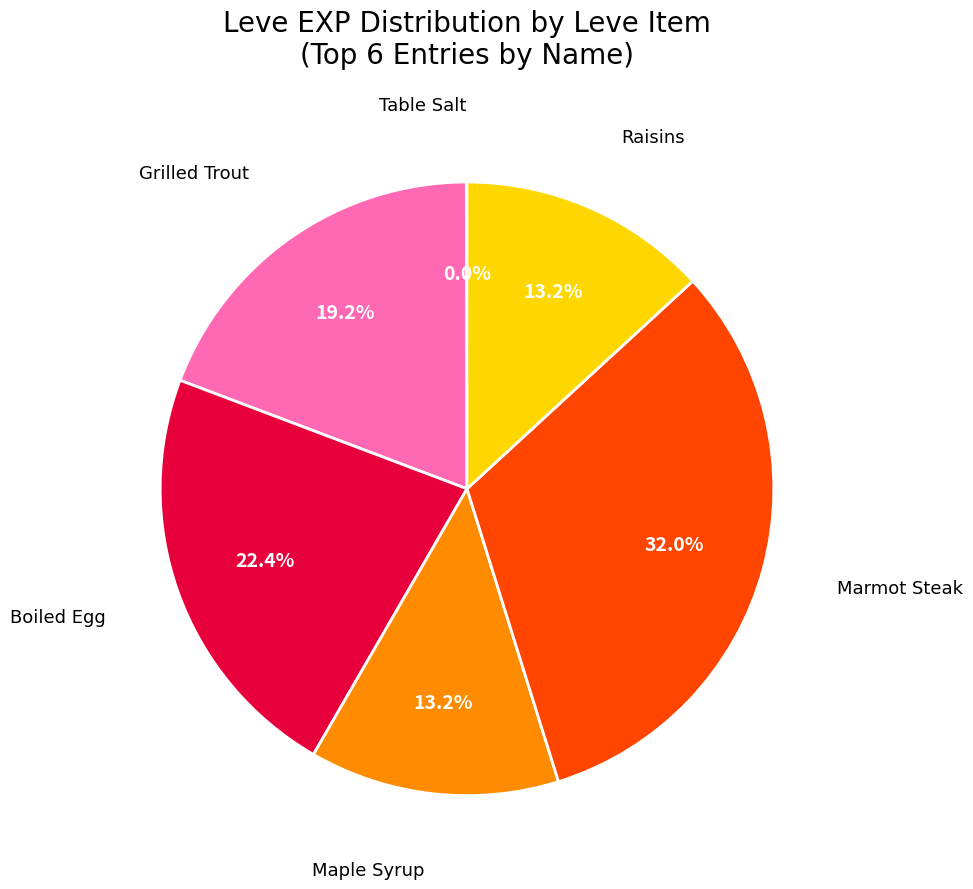

Is there a majority slice in this chart?

No